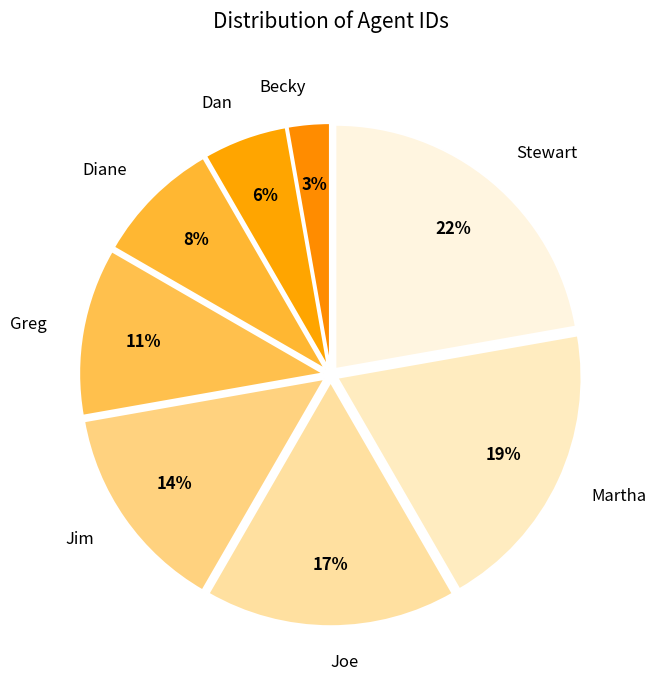

Combined, do Joe and Greg account for over 50%?

No